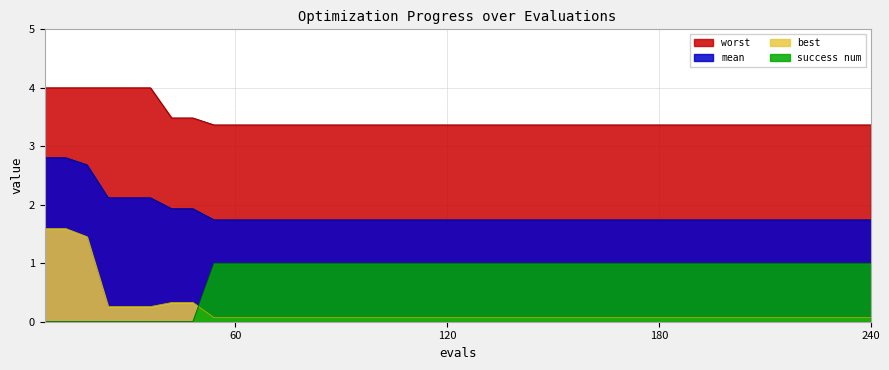

True or false: best has more than 2 interior local peaks.

False